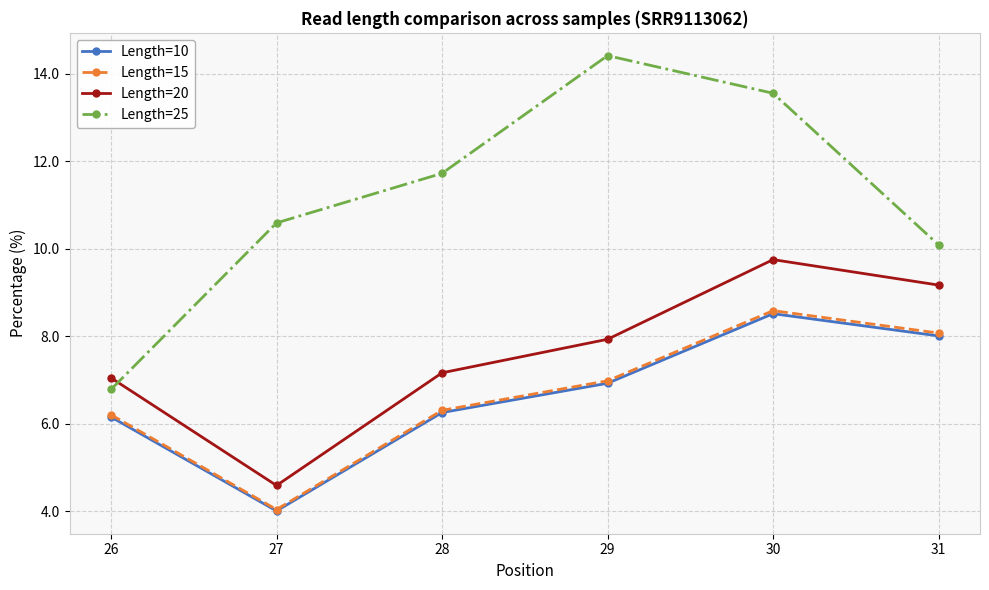

True or false: Length=25 has more than 0 points higher than both neighbors.

True